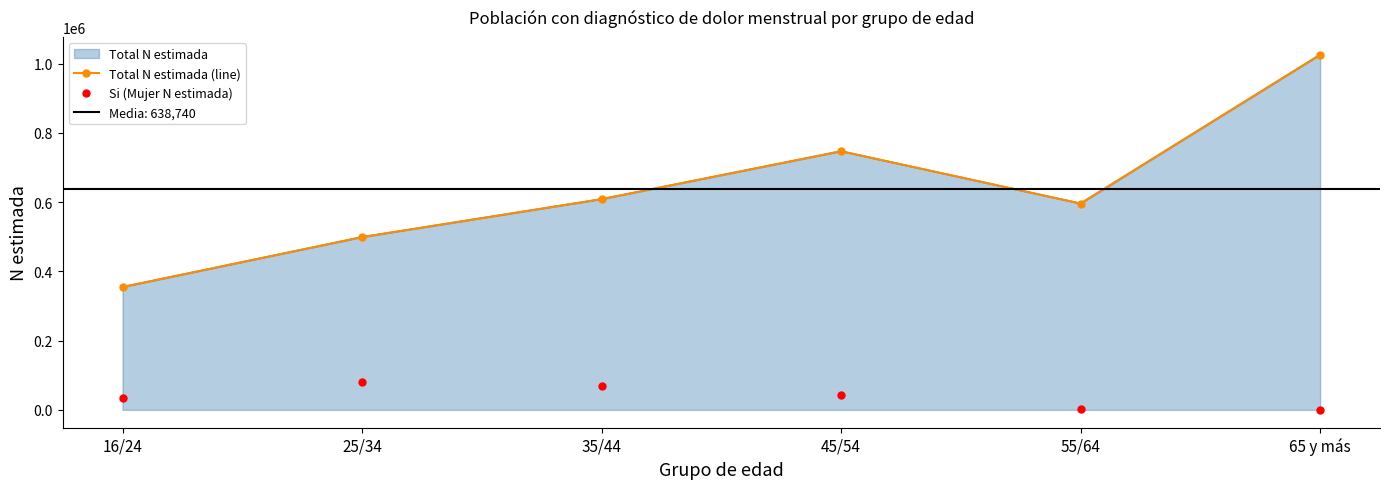

Reading right to left, list all the values displayed in this chart.

Total N estimada (line): 65 y más=1025983	55/64=596179	45/54=747261	35/44=608846	25/34=499215	16/24=354957
Si (Mujer N estimada): 65 y más=0	55/64=2399	45/54=44188	35/44=68152	25/34=81130	16/24=33251